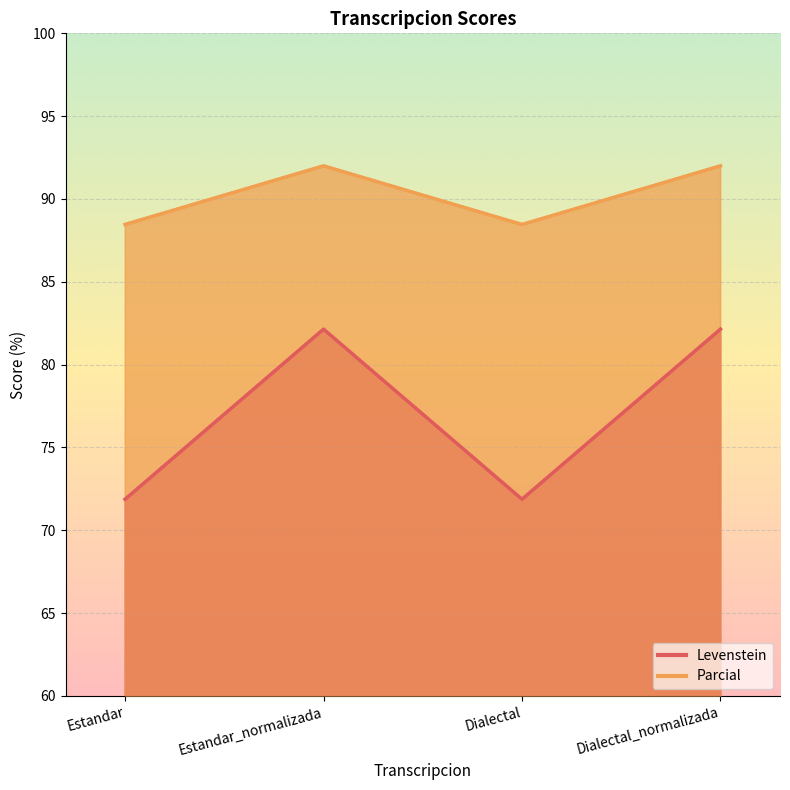

Count the number of data series in this chart.

2